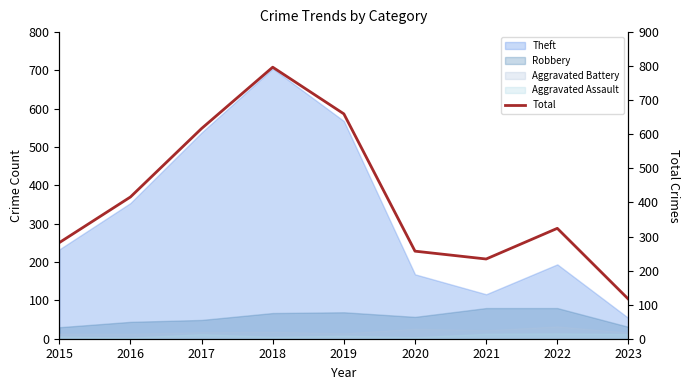

Rank the categories by value from lowest to highest.

2023, 2021, 2020, 2015, 2022, 2016, 2017, 2019, 2018